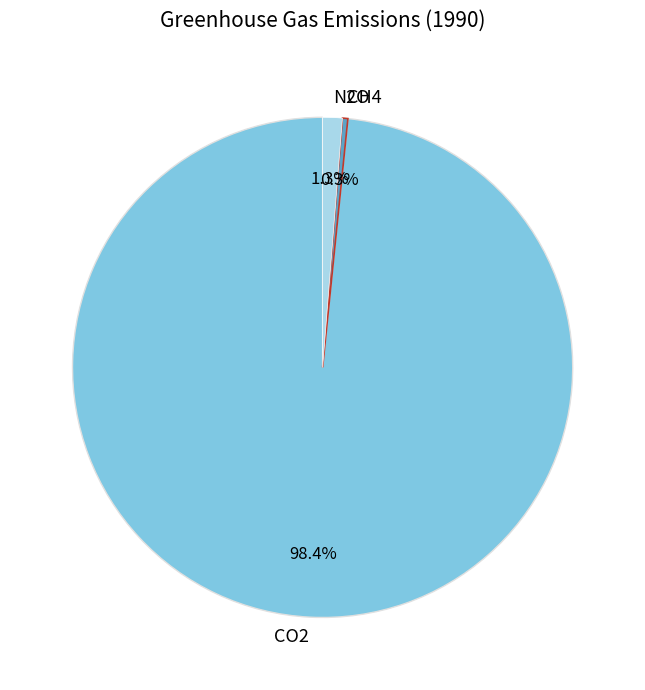

Between N2O and CH4, which is larger?

N2O